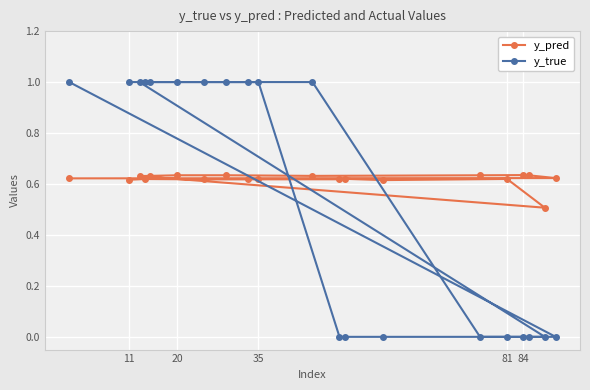

At 11, list the series in order from largest to smallest.

y_true, y_pred